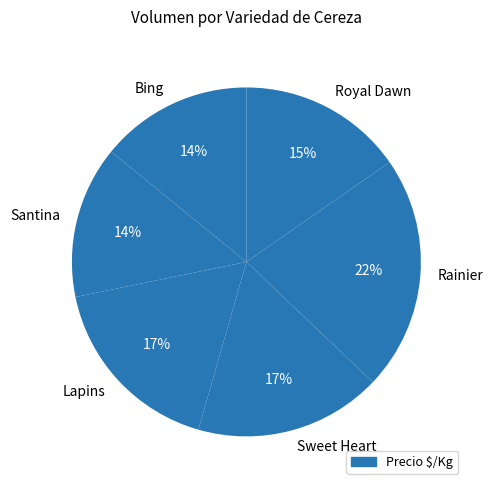

Combined, do Lapins and Bing account for over 50%?

No